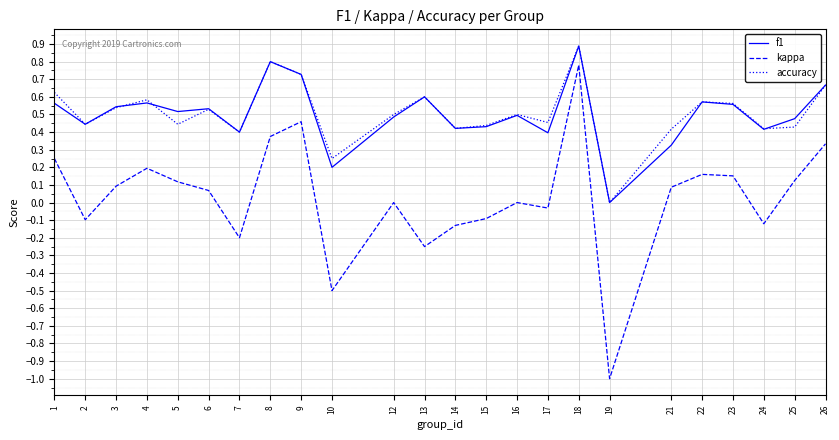

What is the total value across all series at 23?

1.3